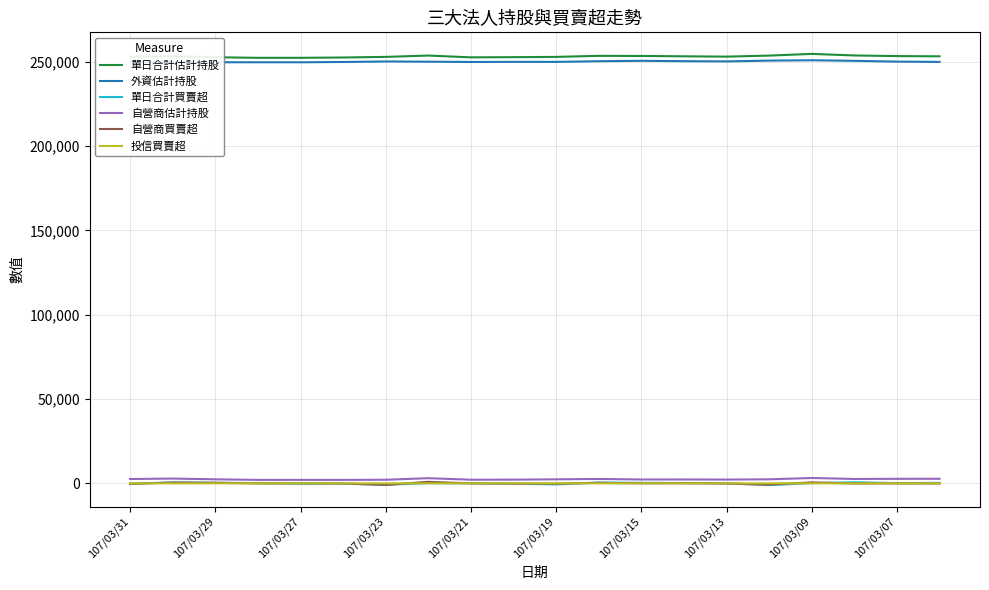

True or false: 外資估計持股 and 自營商買賣超 cross at least once.

False